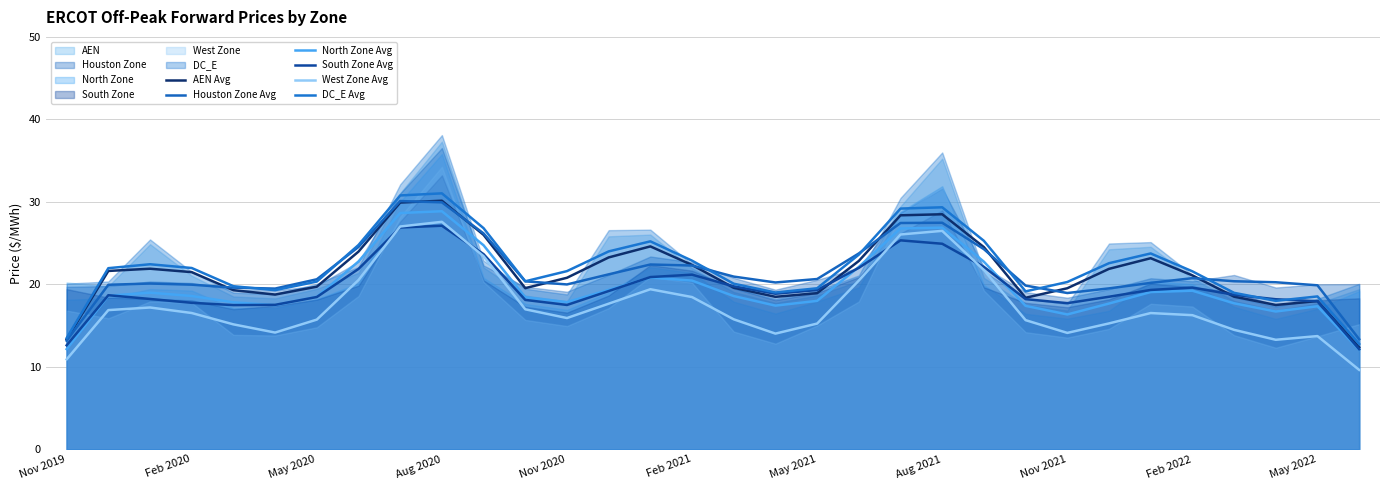

How many data points does each series have?

32